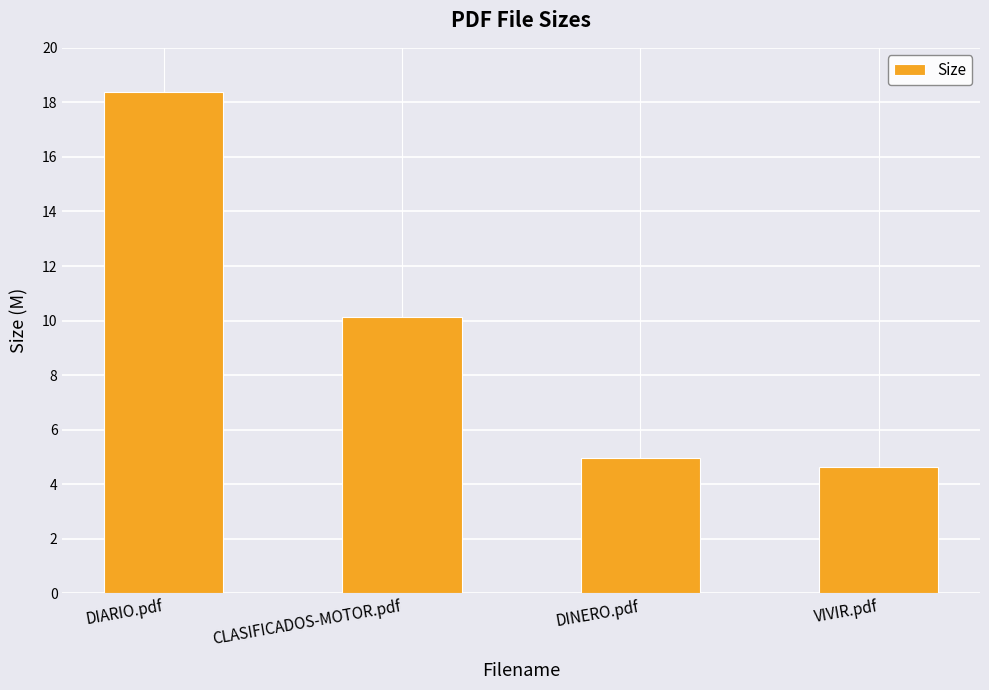

Reading right to left, what are all the values shown in this chart?

VIVIR.pdf=4.6	DINERO.pdf=5.0	CLASIFICADOS-MOTOR.pdf=10.1	DIARIO.pdf=18.4